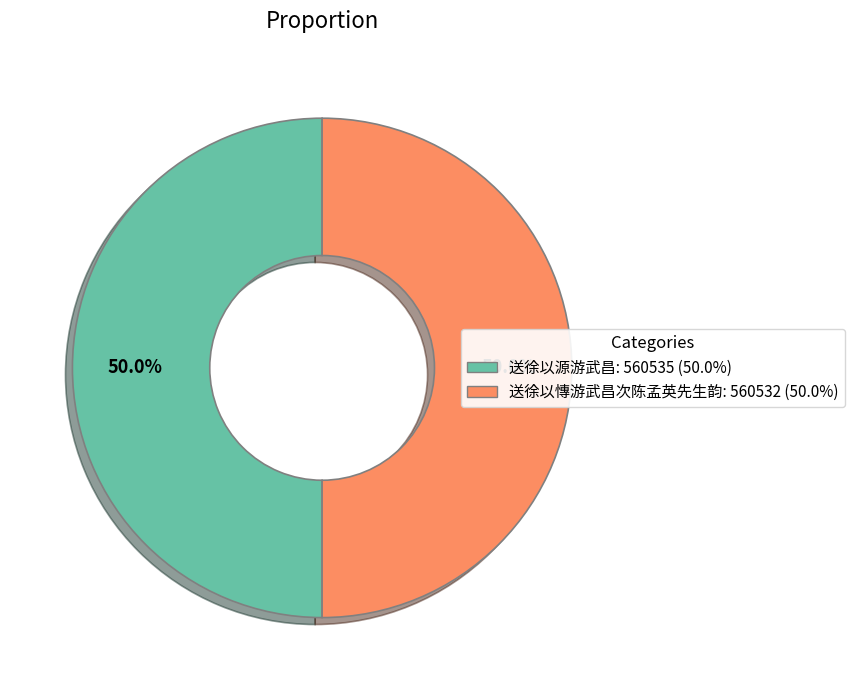

Count the number of slices in the pie.

2